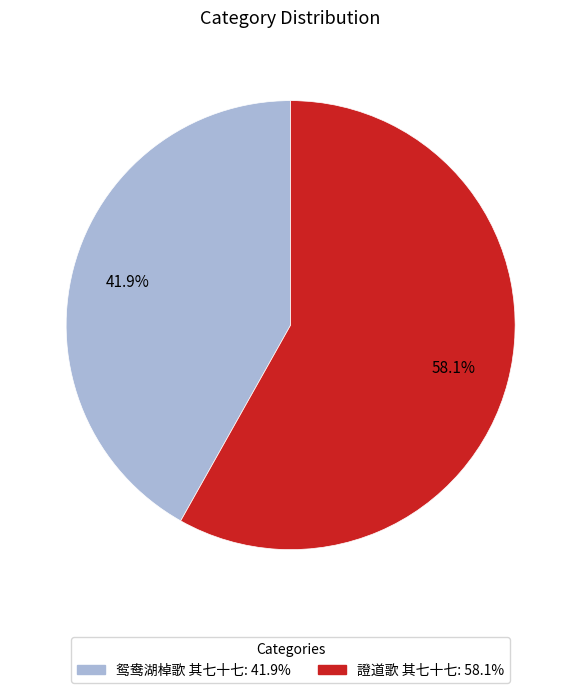

Which has a higher value, 鸳鸯湖棹歌 其七十七 or 證道歌 其七十七?

證道歌 其七十七